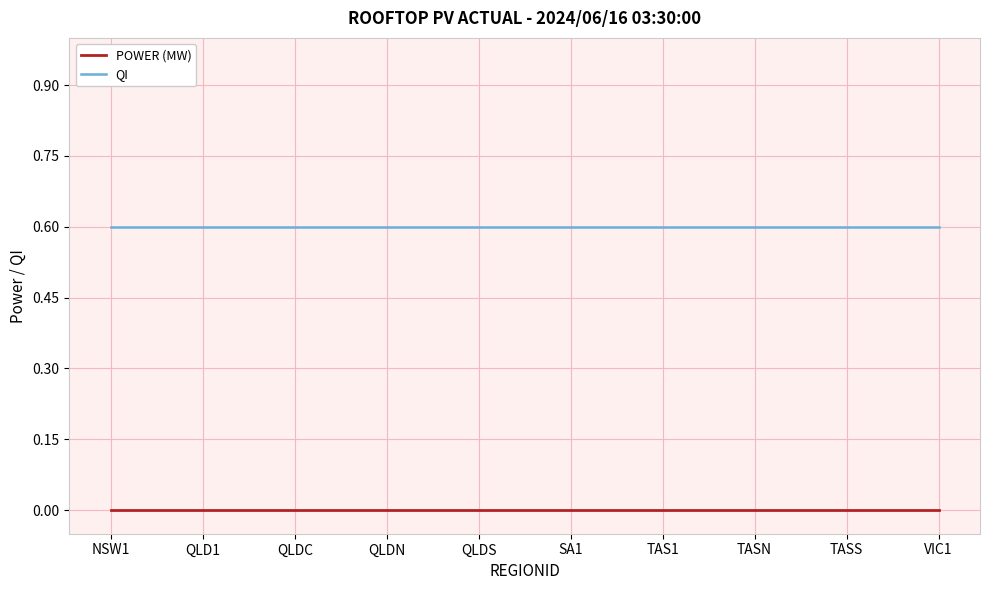

What position from the right is QLDC?

8